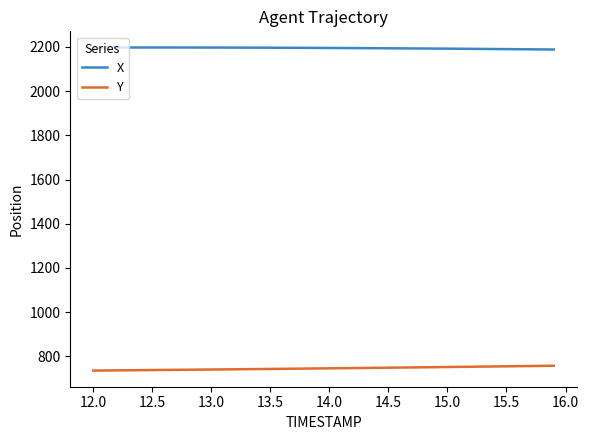

True or false: Y and X intersect in this chart.

False